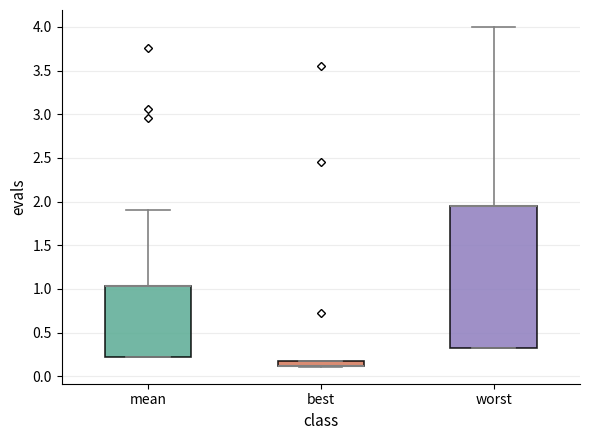

Which box is the tallest, from its lower edge to its upper edge?

worst